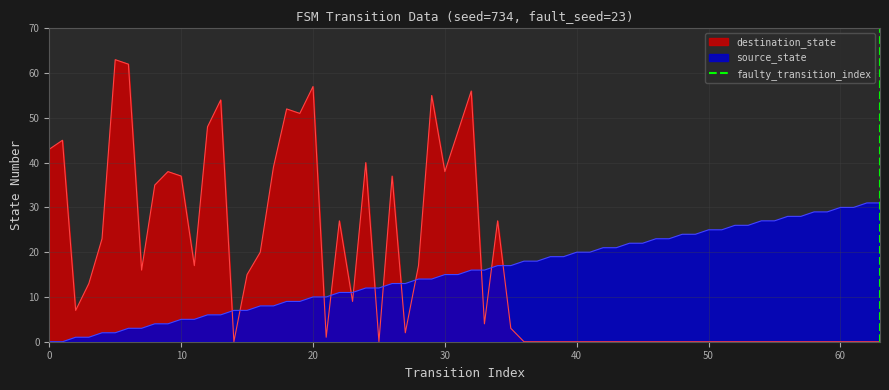

How many intersections are there between destination_state and source_state?

13